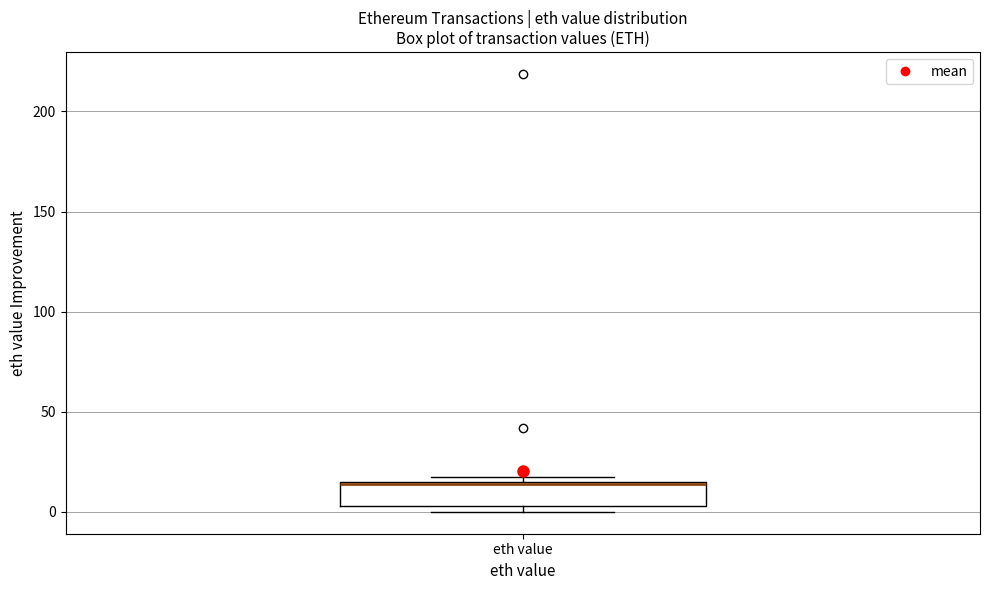

Where is the lower edge of the box for eth value on the y-axis? The values are not printed on the chart, so give them approximately, as read against the axis.

5